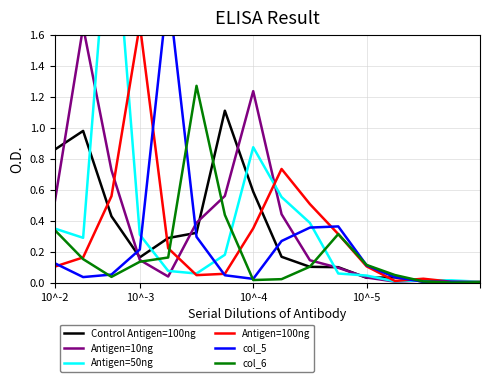

How many interior local valleys does the Antigen=10ng series have?

2